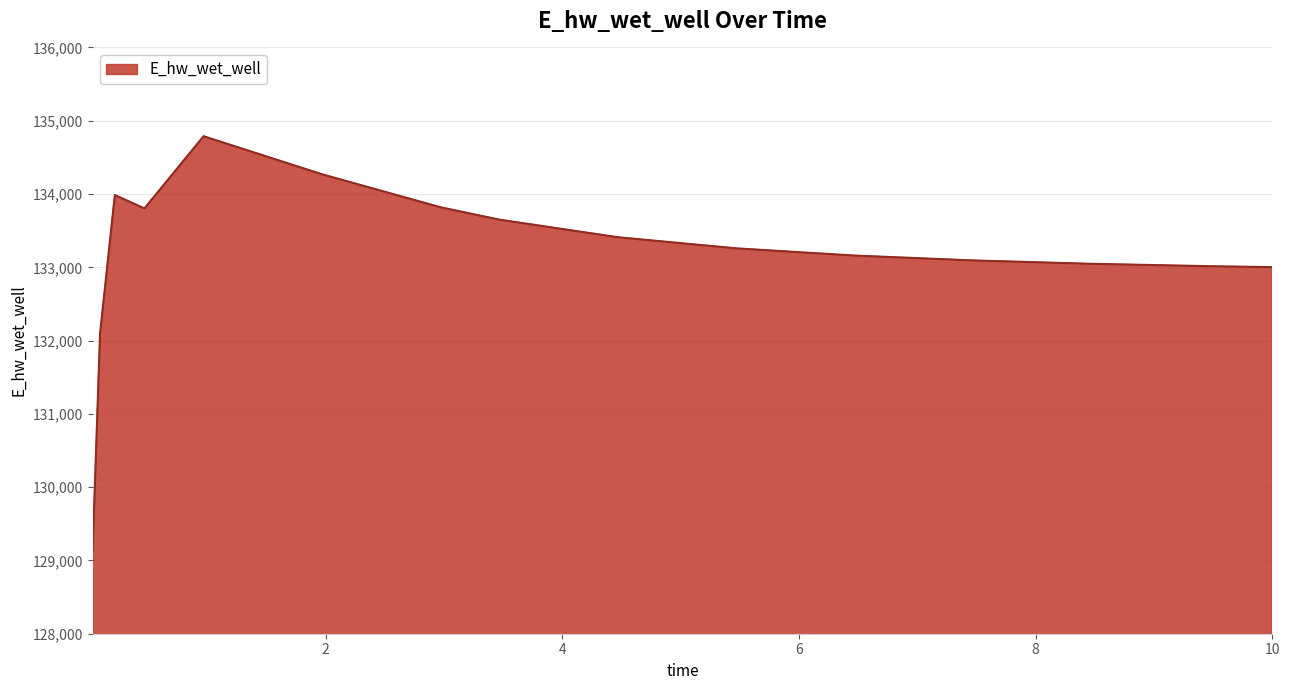

How many values are below 133258?

7